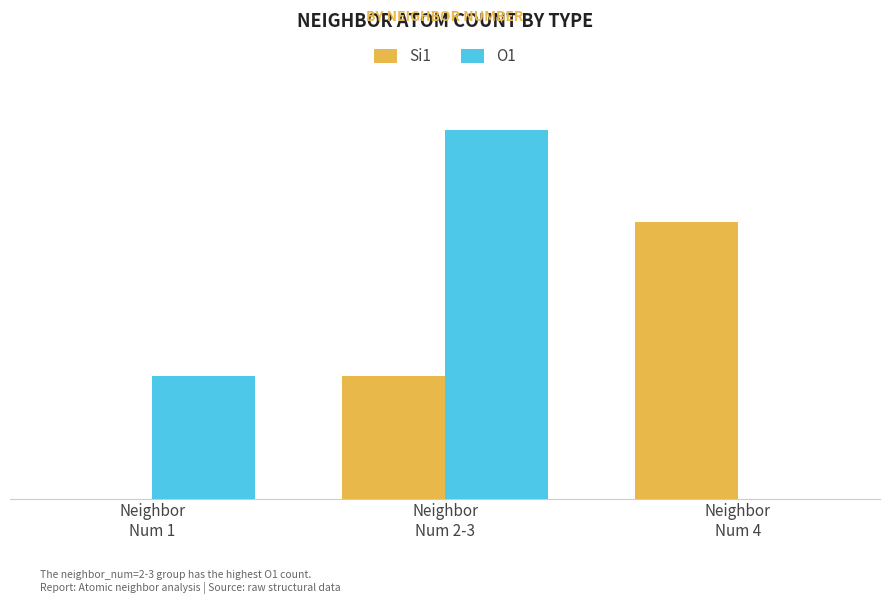

Which series changed the most between Neighbor
Num 1 and Neighbor
Num 4?

Si1